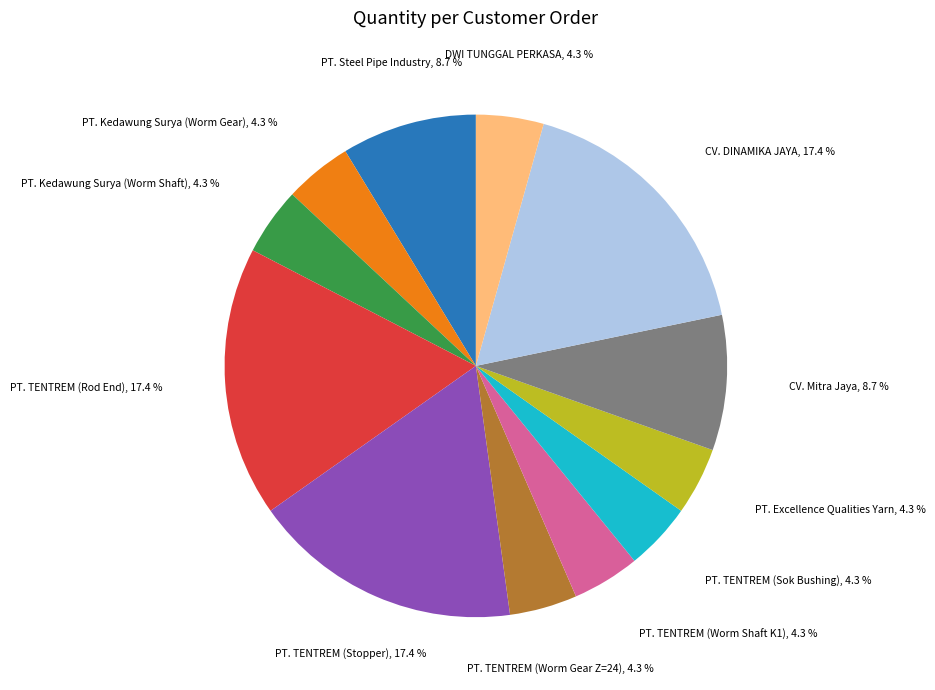

Count the number of slices in the pie.

12